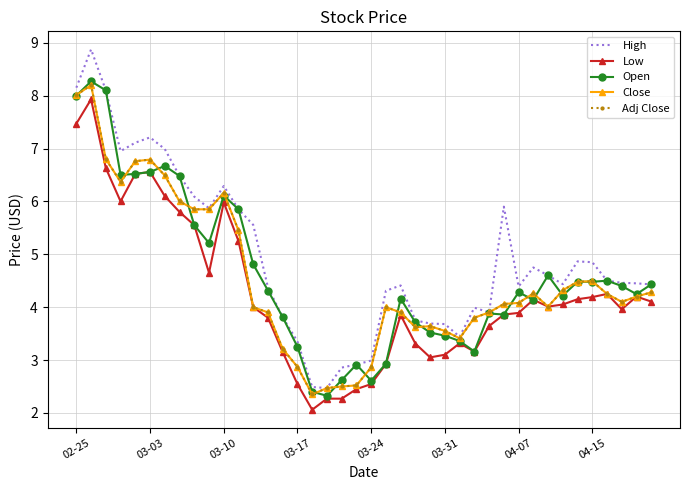

True or false: Open has more than 2 interior local peaks.

True